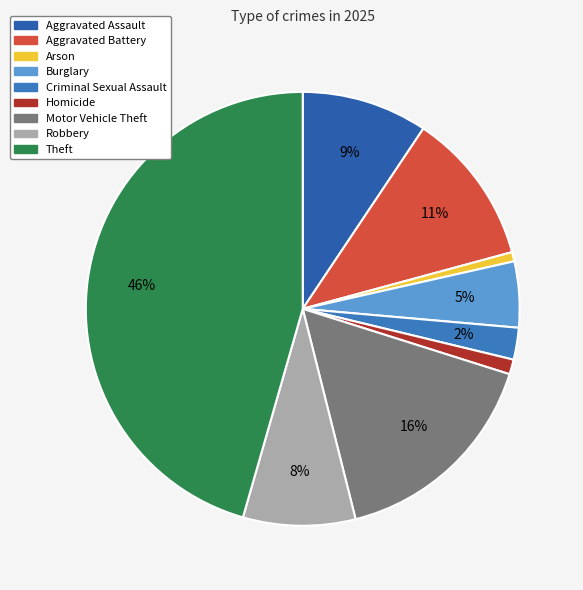

Count the number of slices in the pie.

9